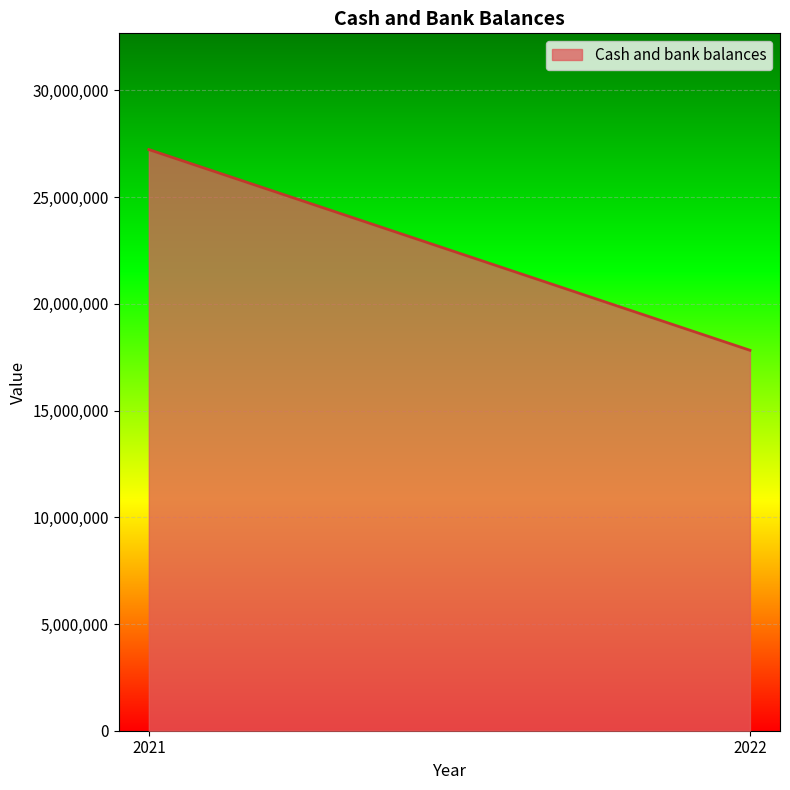

What is the average value?

22528152